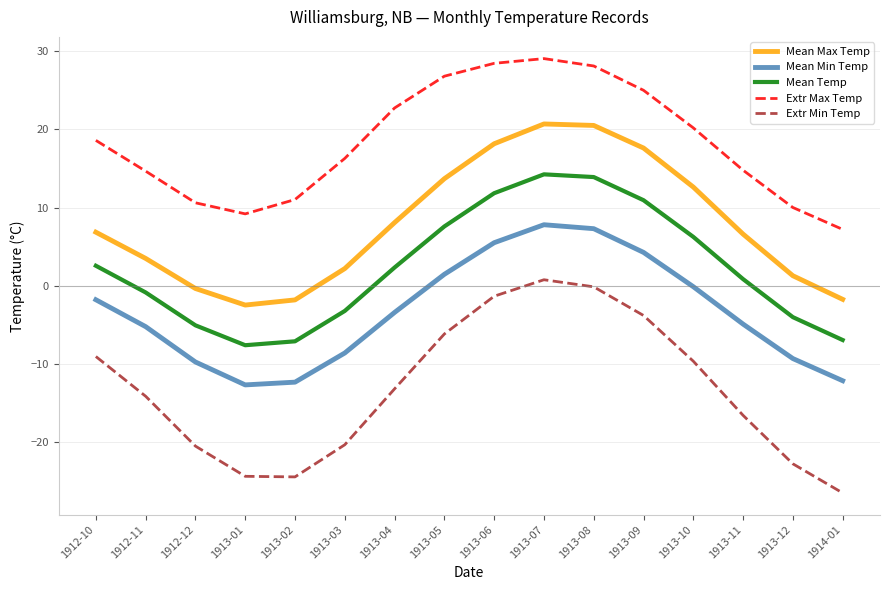

Is the value of Mean Max Temp at 1914-01 greater than the value of Mean Min Temp at 1912-12?

Yes